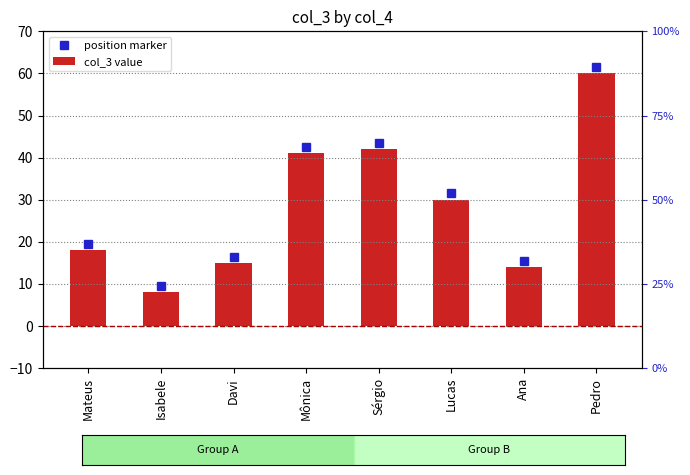

Is it true that the value at Mateus is 18?

True